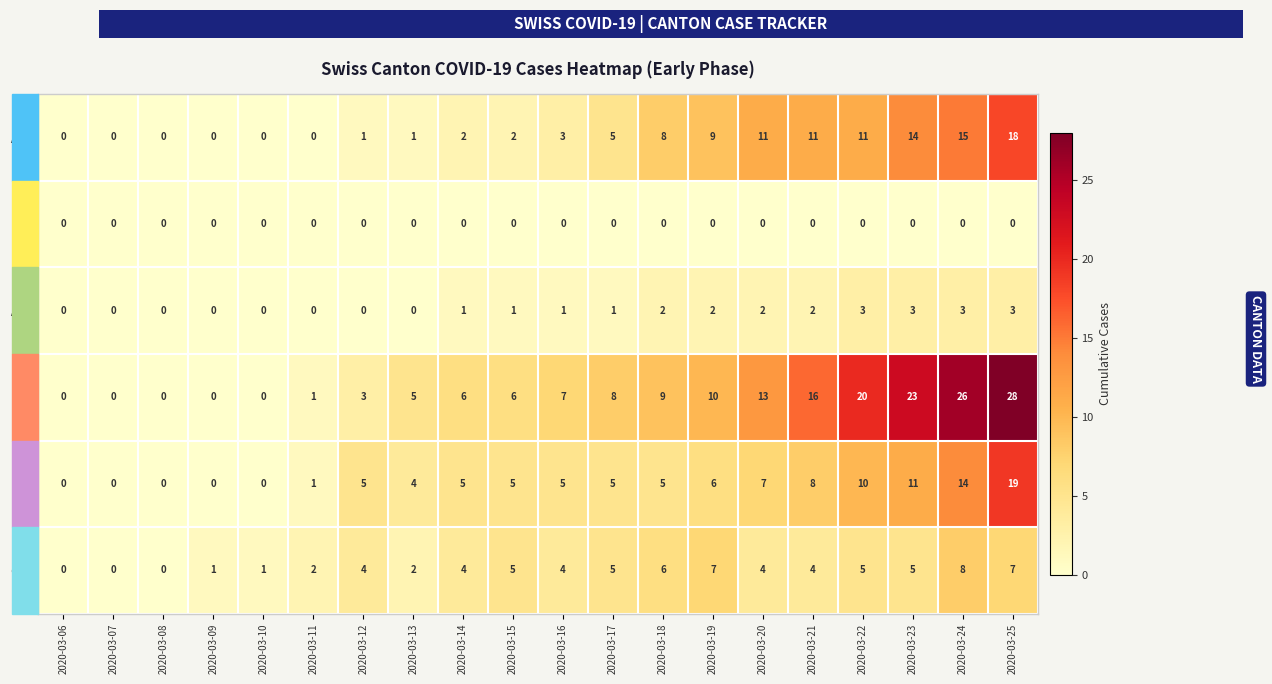

Rank the series by their maximum value, from highest to lowest.

BE, BS, AG, GE, AR, AI